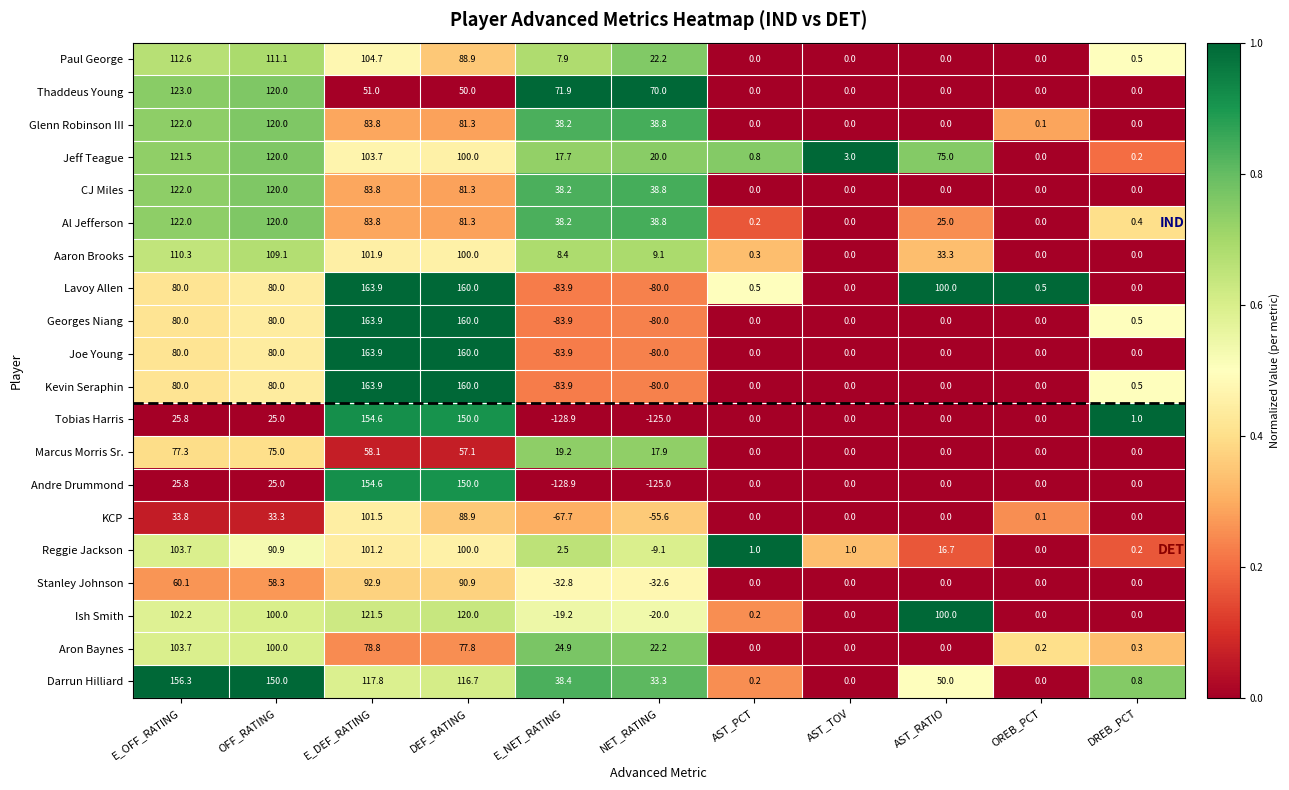

At how many categories does at least one series exceed 0?

11